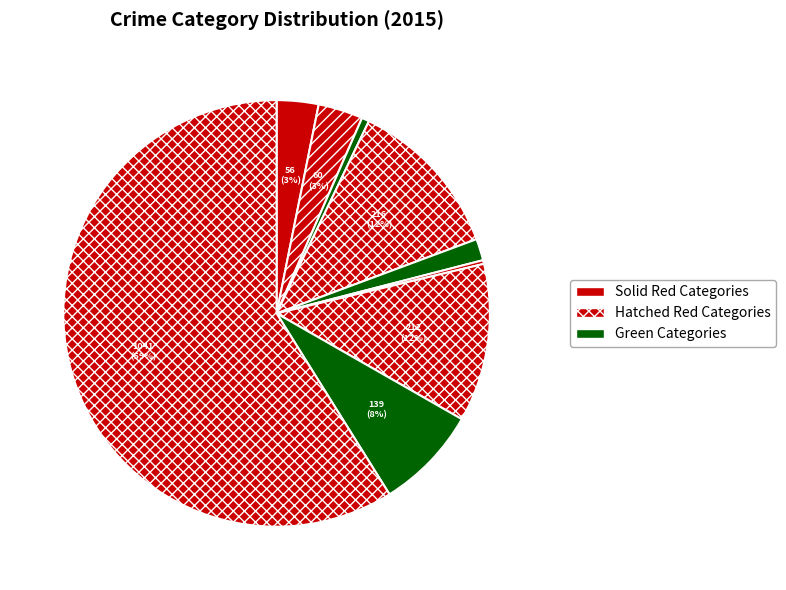

To the nearest percent, what is the difference between the largest and smallest slice percentages?

59%